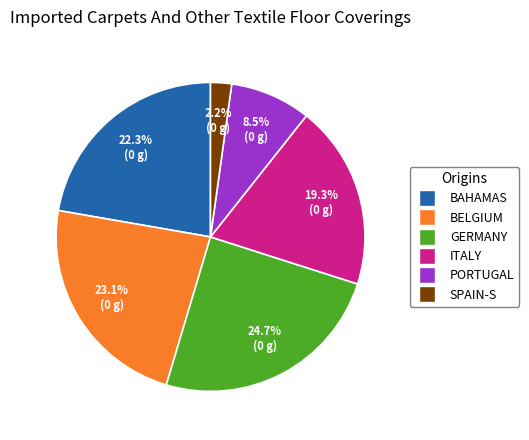

Is there any slice that represents more than half of the pie?

No